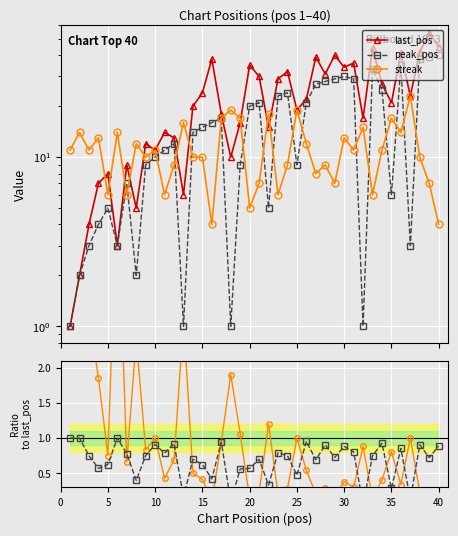

What is the difference between the maximum and second lowest values in the peak_pos series?

39.0